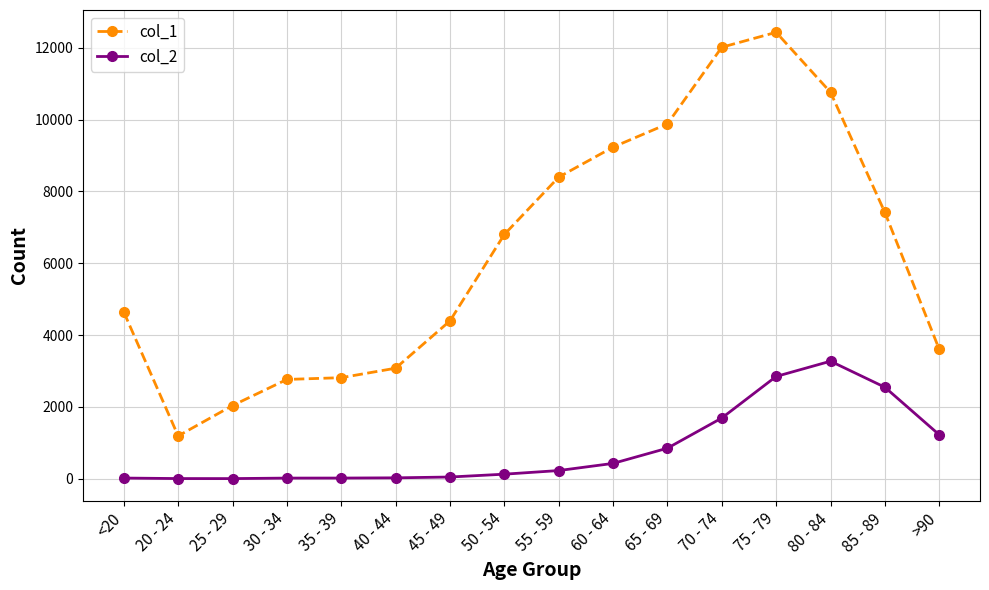

True or false: col_1 and col_2 intersect in this chart.

False